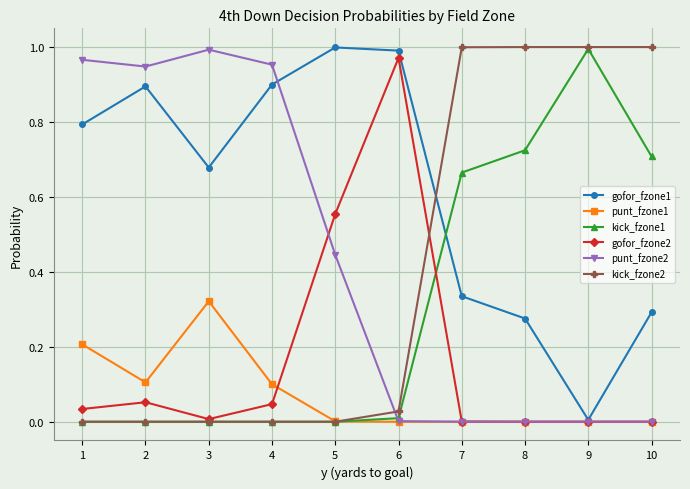

Where is the first local minimum for gofor_fzone2?

3